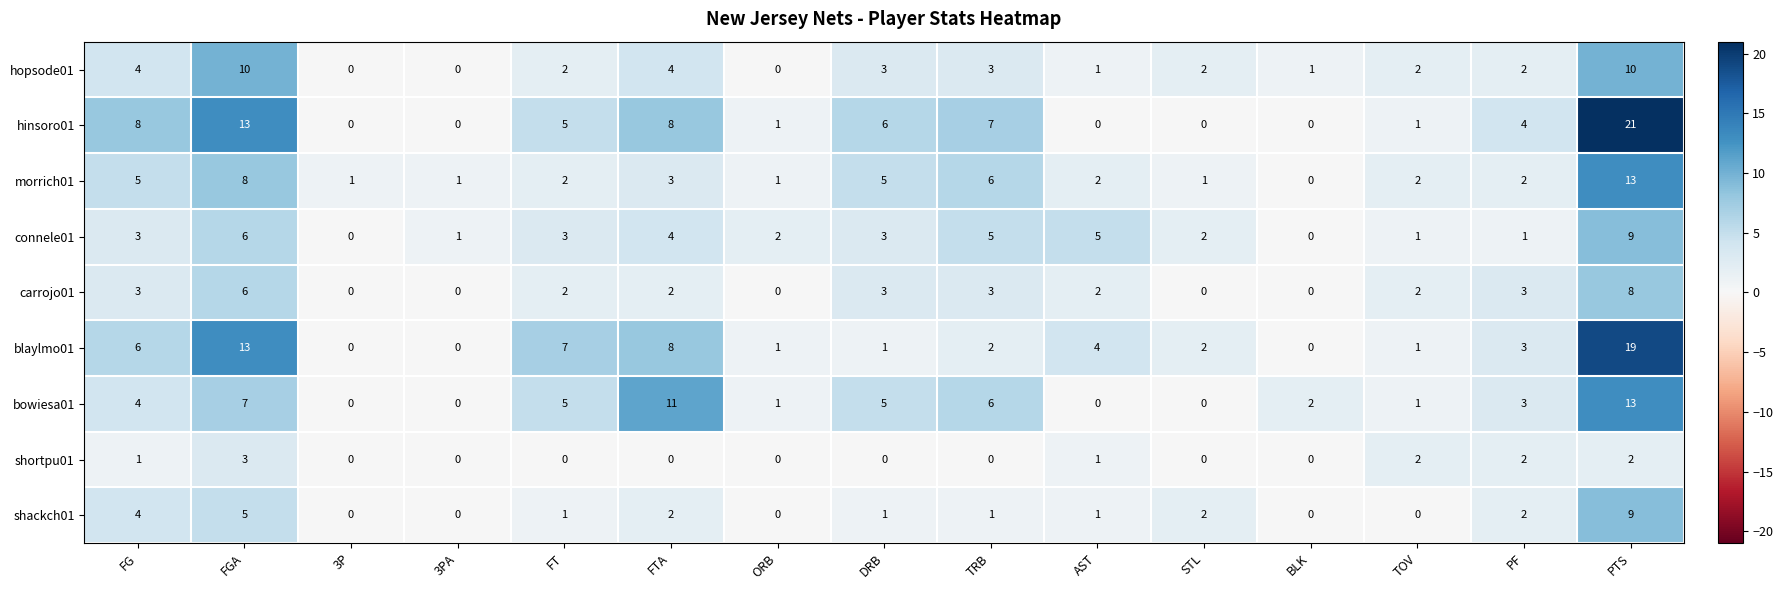

What is the difference between the maximum and minimum values in the shackch01 series?

9